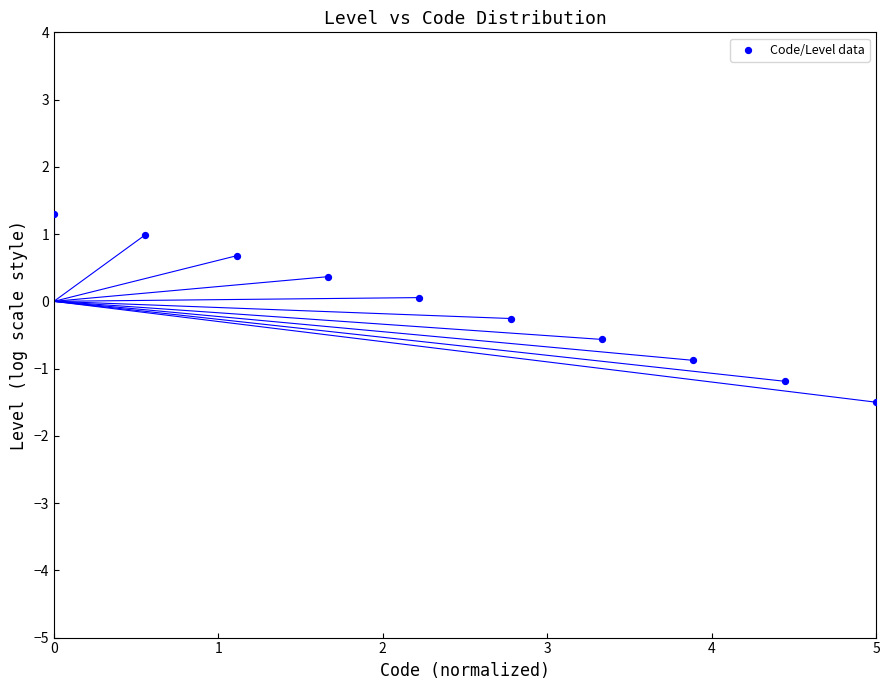

What is the average X value?

2.5